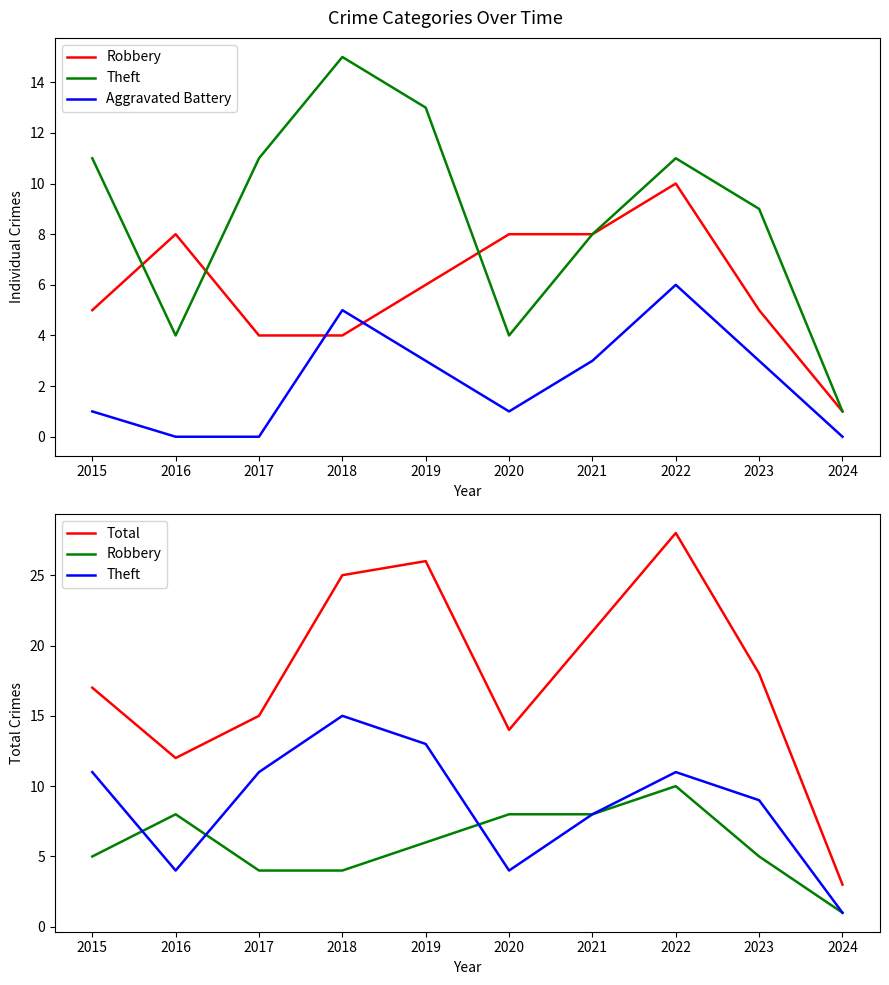

How many lines are shown in the chart?

4